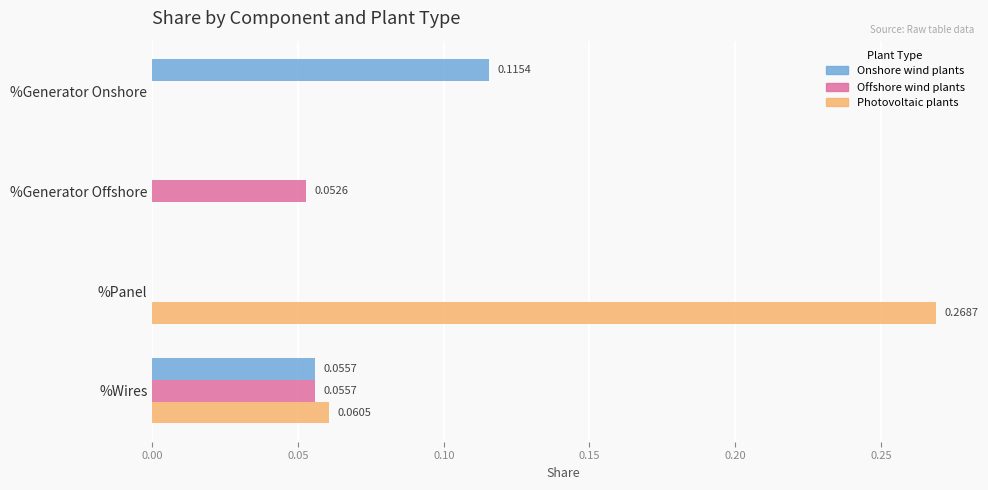

At which label does Photovoltaic plants reach its peak?

%Panel